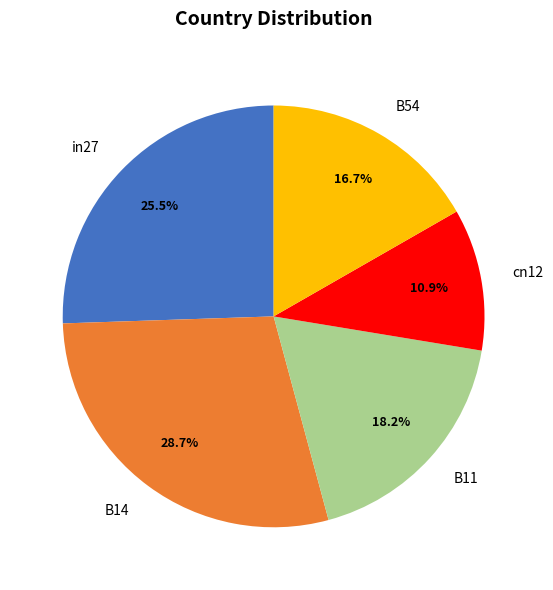

To the nearest percent, what is the average slice percentage?

20%